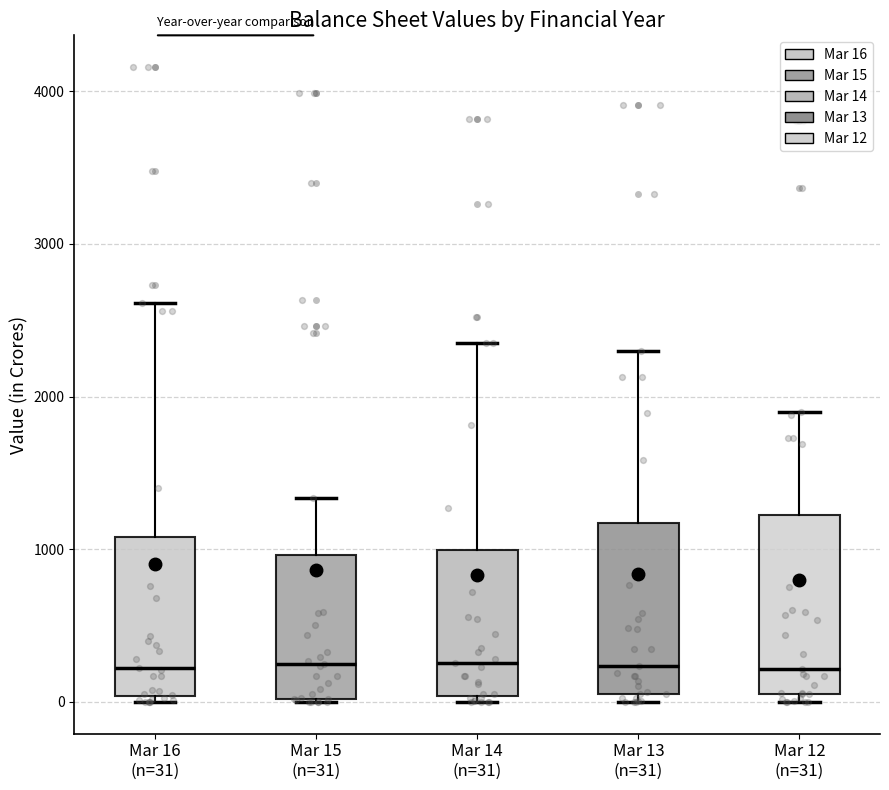

Reading left to right, read every box against the y-axis: the position of its median line, the range the box covers, and the ends of its whiskers. The values are not printed on the chart, so give them approximately, as read against the axis.

Mar 16 (n=31): median 200, box 0 to 1100, whiskers 0 (just below the box's lower edge) to 2600
Mar 15 (n=31): median 200, box 0 to 1000, whiskers 0 to 1300
Mar 14 (n=31): median 300, box 0 to 1000, whiskers 0 (just below the box's lower edge) to 2400
Mar 13 (n=31): median 200, box 0 to 1200, whiskers 0 (just below the box's lower edge) to 2300
Mar 12 (n=31): median 200, box 100 to 1200, whiskers 0 to 1900